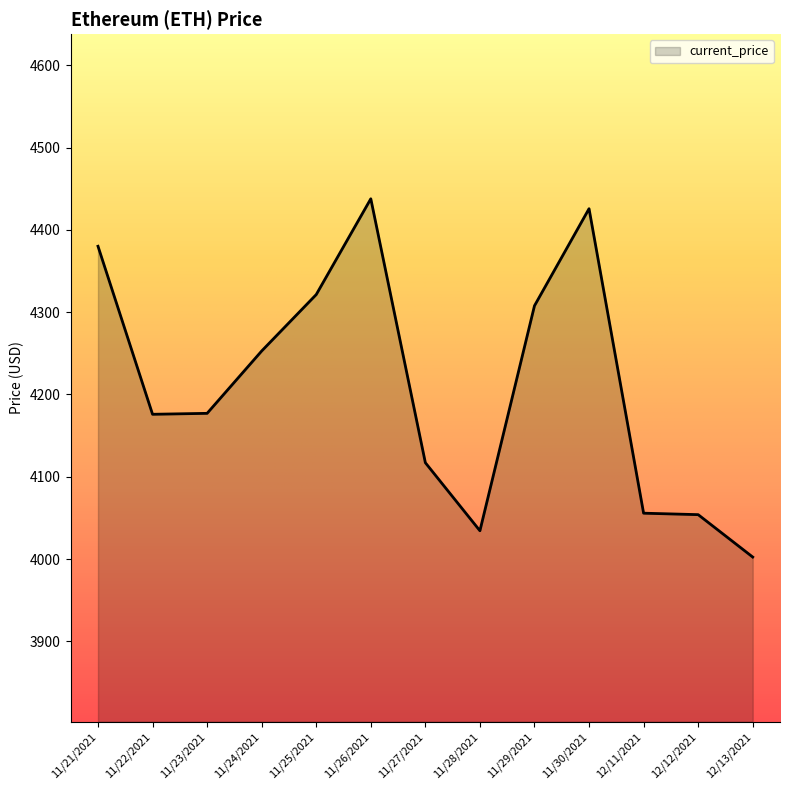

The value at 11/25/2021 is 4321.4. True or false?

True